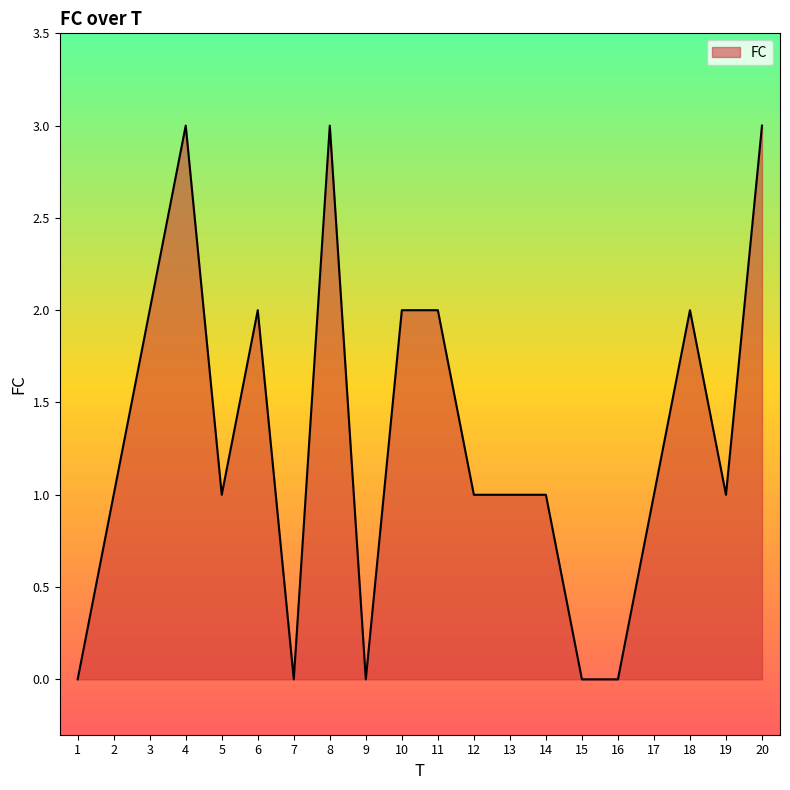

What is the ratio of the value at 18 to the value at 2?

2.0